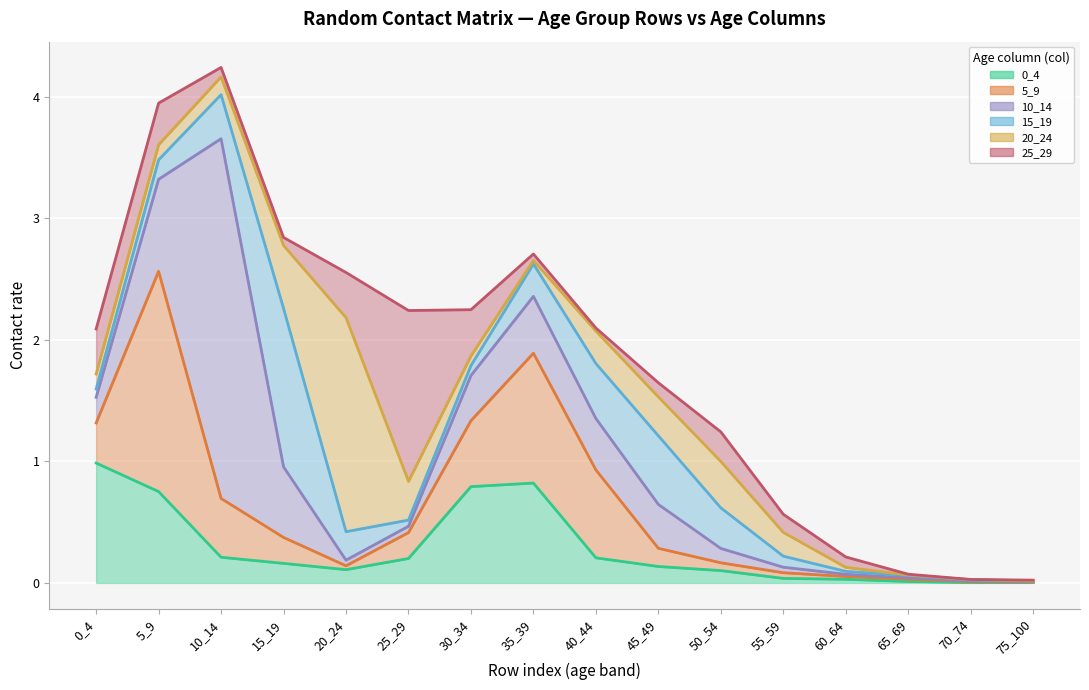

How many lines are shown in the chart?

6